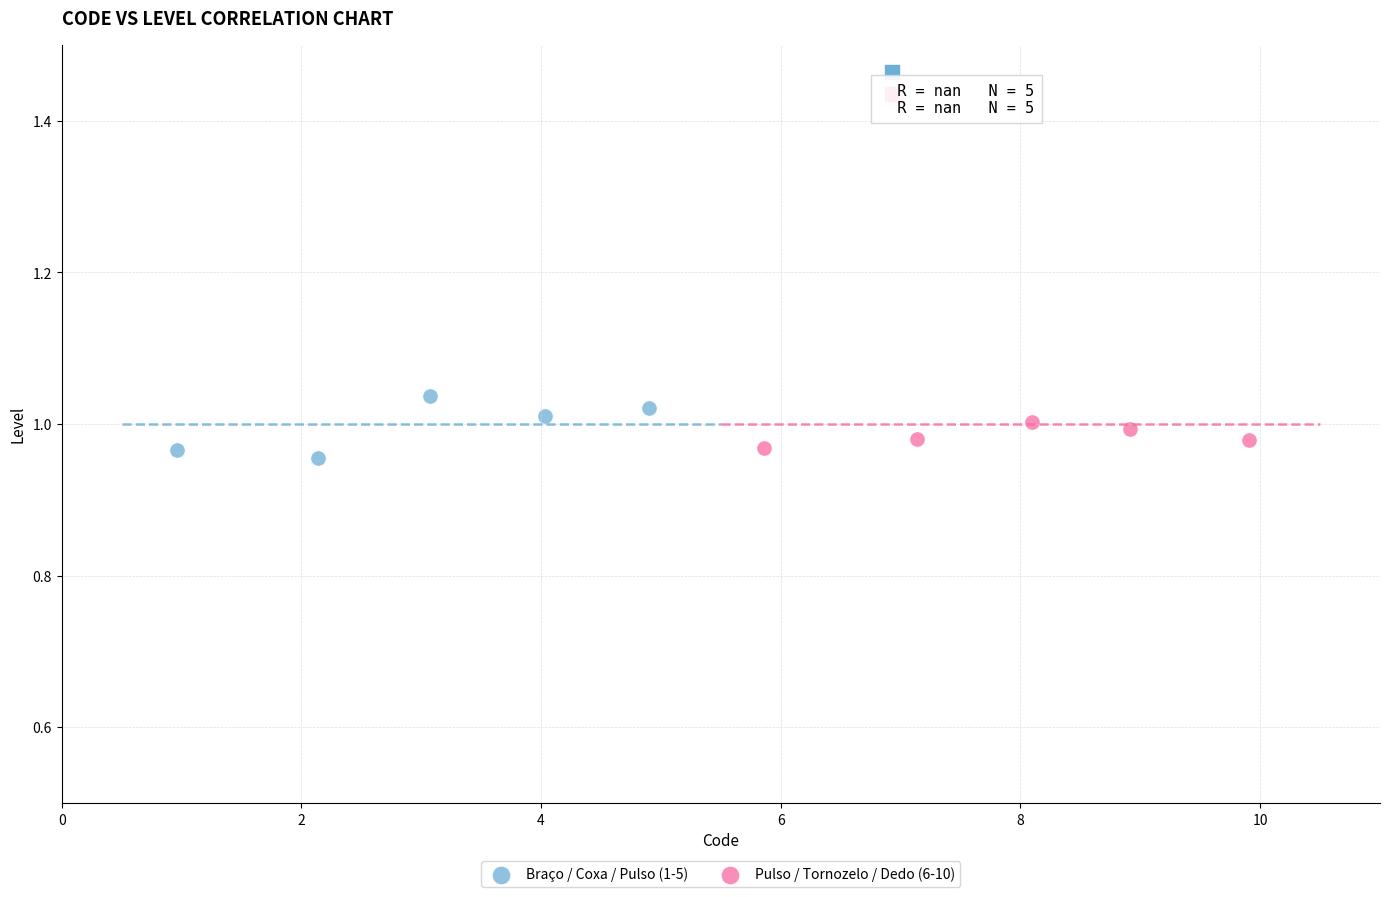

Which series has the widest spread of Y values?

Braço / Coxa / Pulso (1-5)